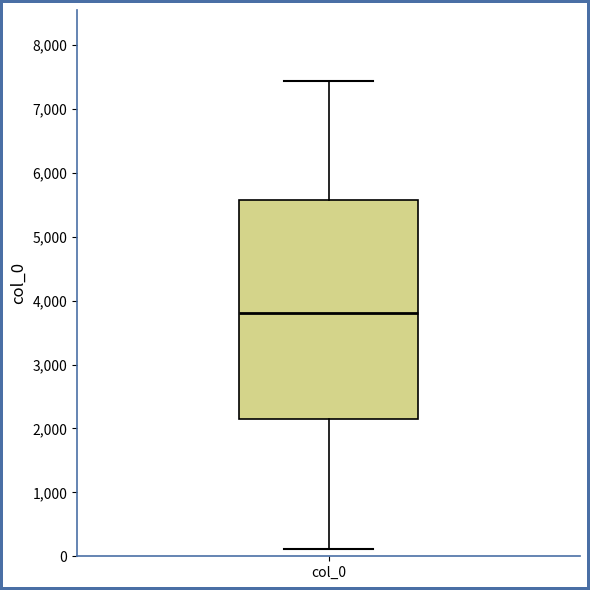

Transcribe this box plot: give where the median line is, the range the box spans, and where the two whiskers end, as read against the y-axis. The values are not printed on the chart, so give them approximately, as read against the axis.

median 3800, box 2100 to 5600, whiskers 100 to 7400